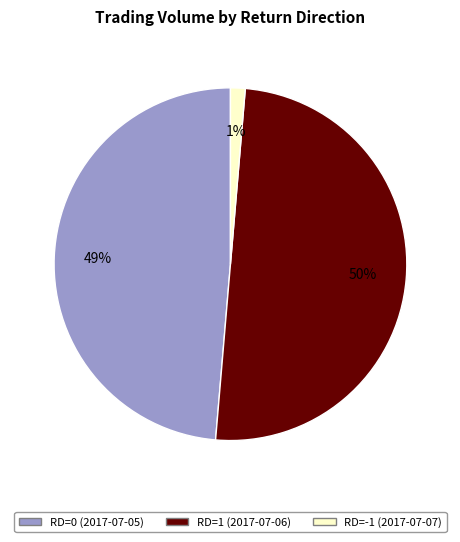

What is the largest slice in the pie chart?

RD=1 (2017-07-06)